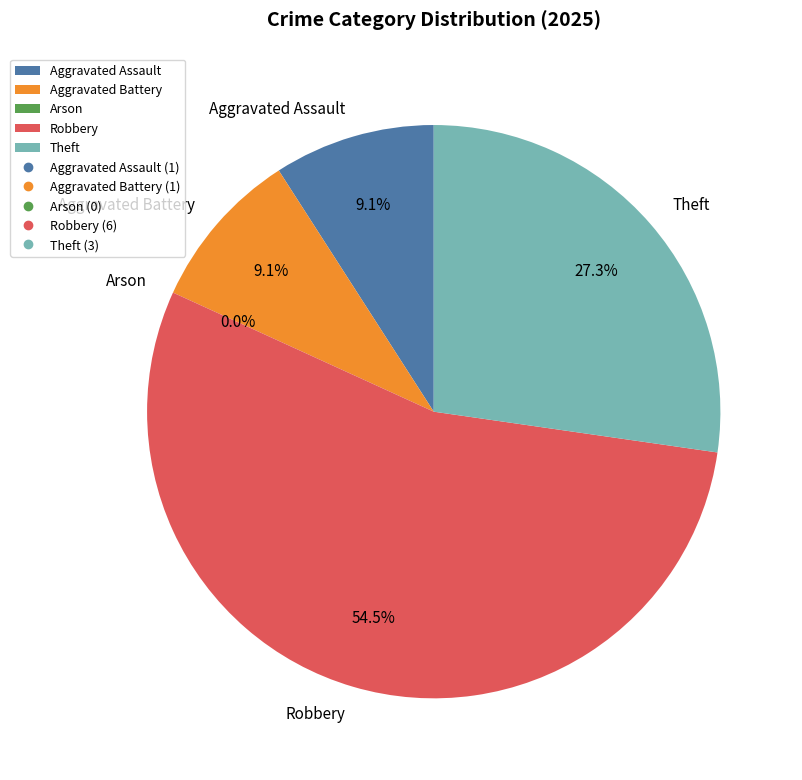

What percentage is the Aggravated Assault slice, to the nearest percent?

9%